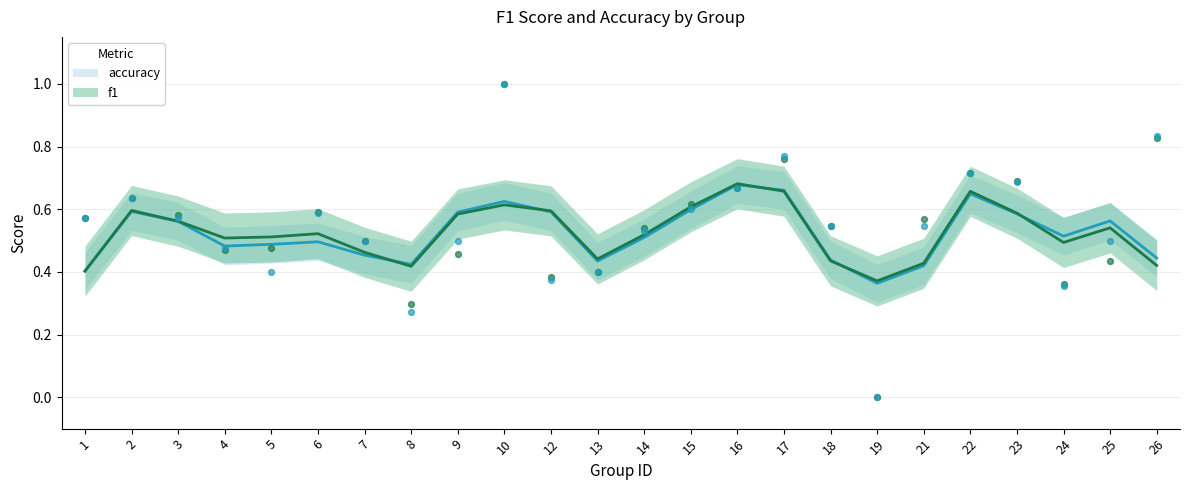

Which series has the largest Y range (max minus min)?

f1